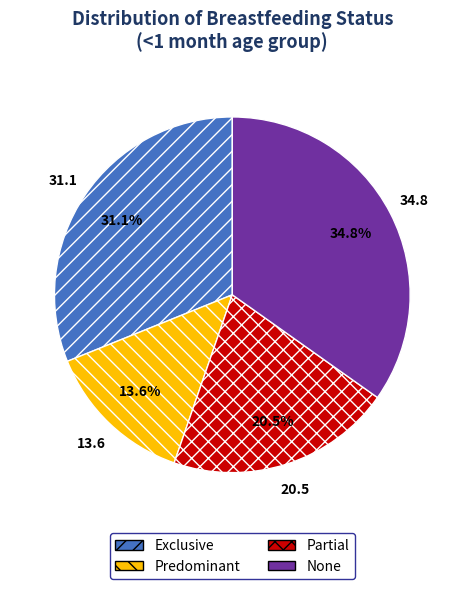

Do Partial and Predominant together represent more than half of the pie?

No